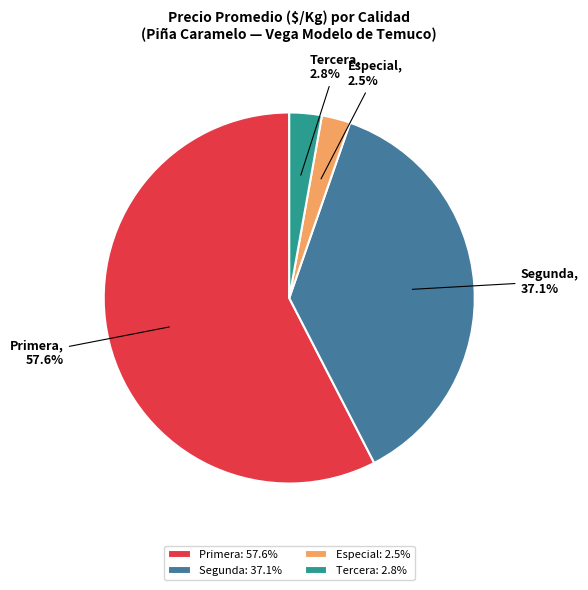

Is there any slice that represents more than half of the pie?

Yes